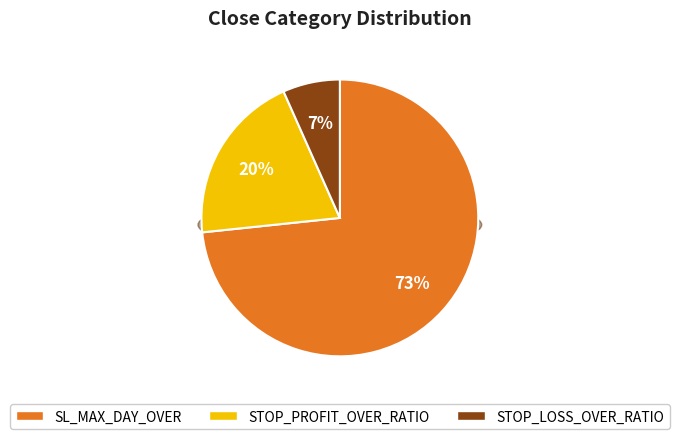

Is it true that SL_MAX_DAY_OVER is 73% of the pie?

True